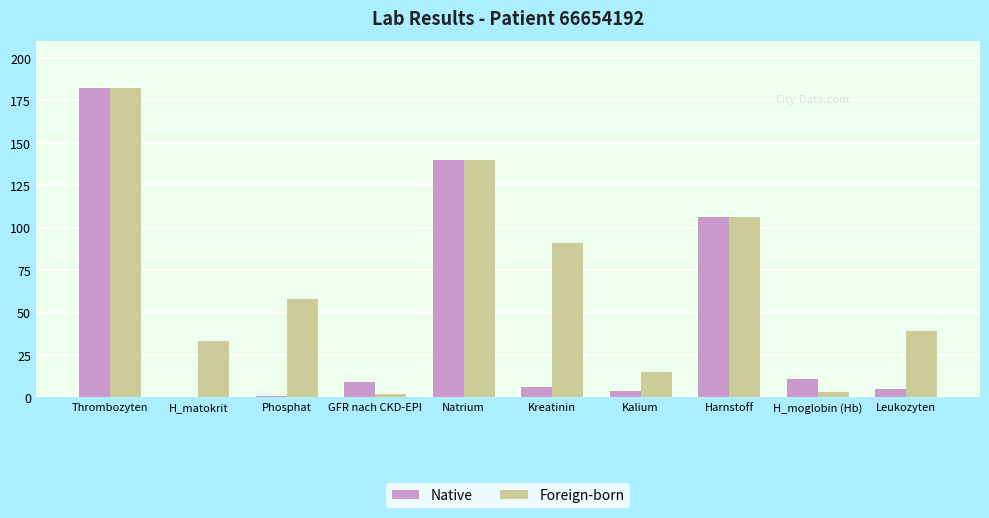

What is the difference between the Native values at Natrium and Harnstoff?

34